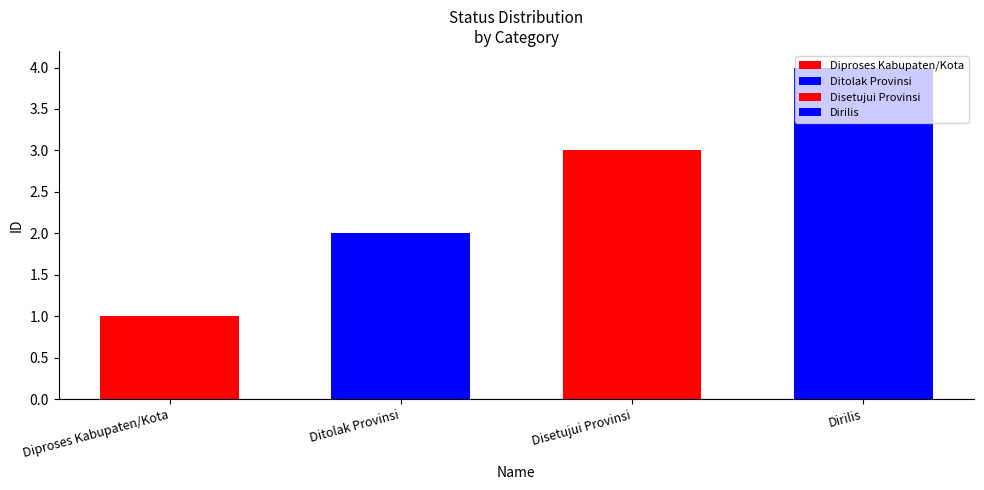

Reading right to left, what are all the values shown in this chart?

4	3	2	1